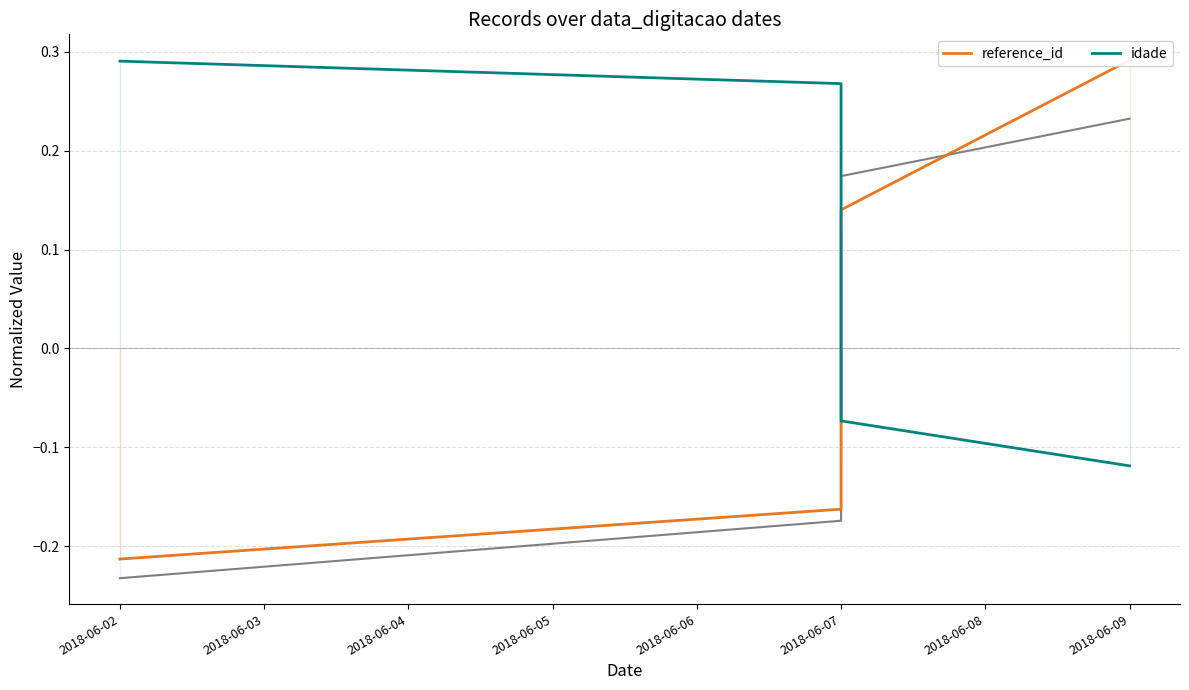

Which has a higher value, 2018-06-09 or 2018-06-07?

2018-06-09